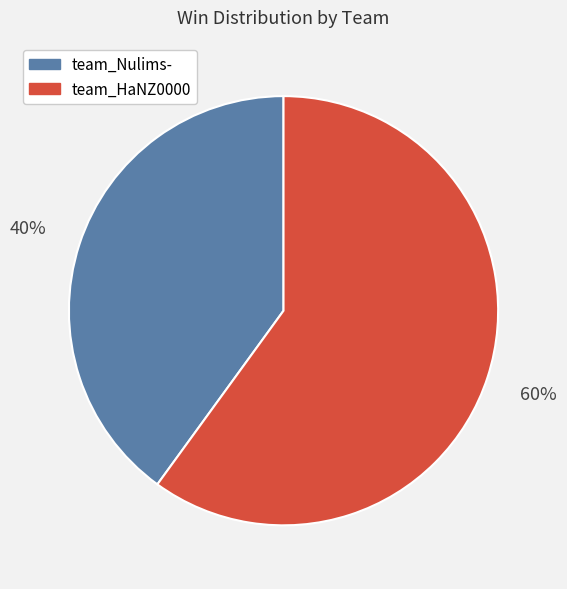

Count the number of slices in the pie.

2